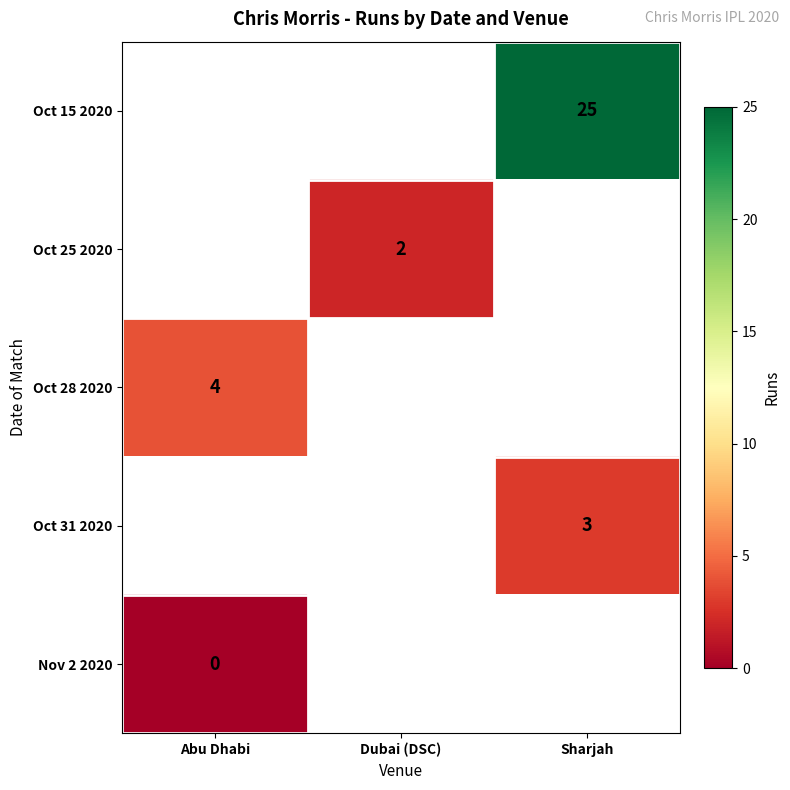

Which has a higher value, Dubai (DSC) or Sharjah?

Sharjah